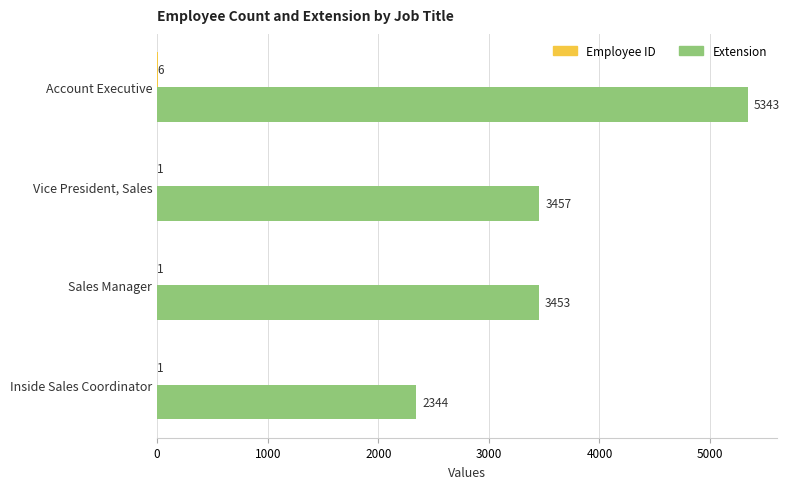

Which category has the highest value in the Extension series?

Account Executive